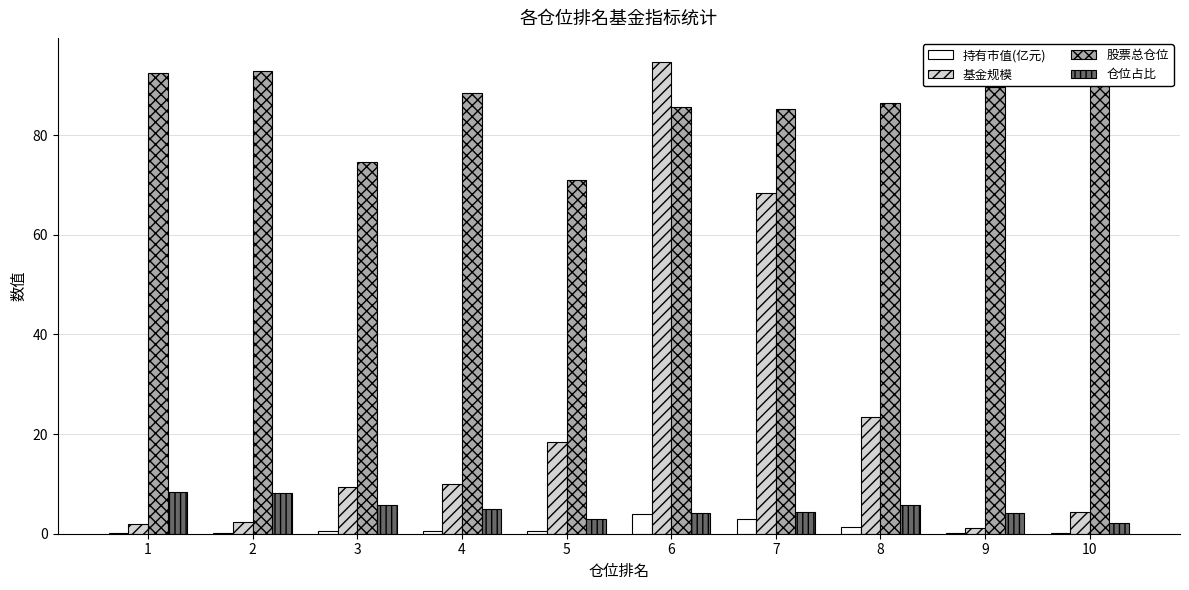

What is the value of the 持有市值(亿元) bar at the 4th from the left?

0.5